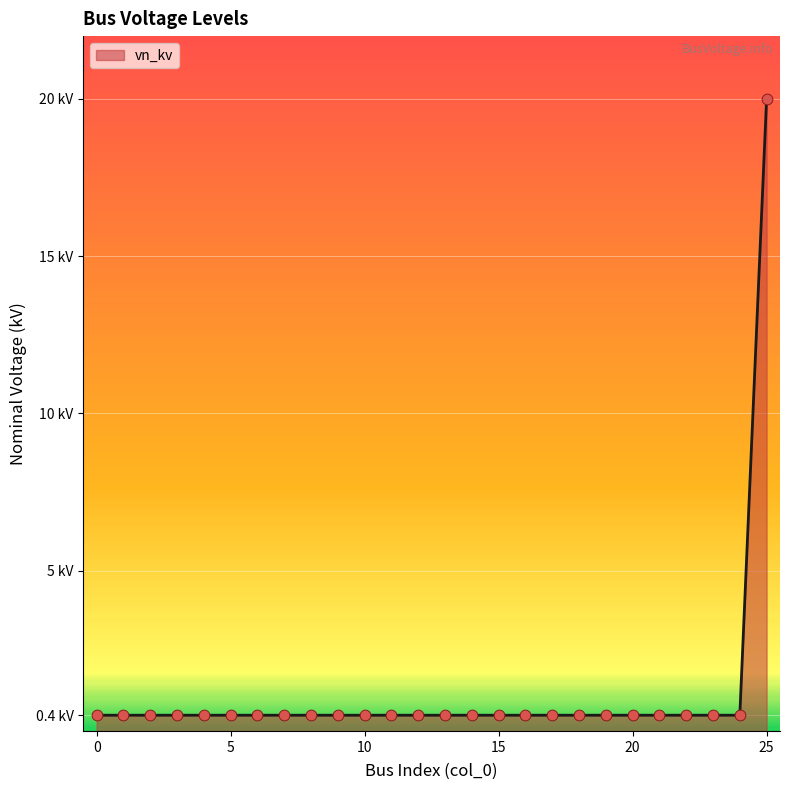

Between 13 and 22, which is larger?

13